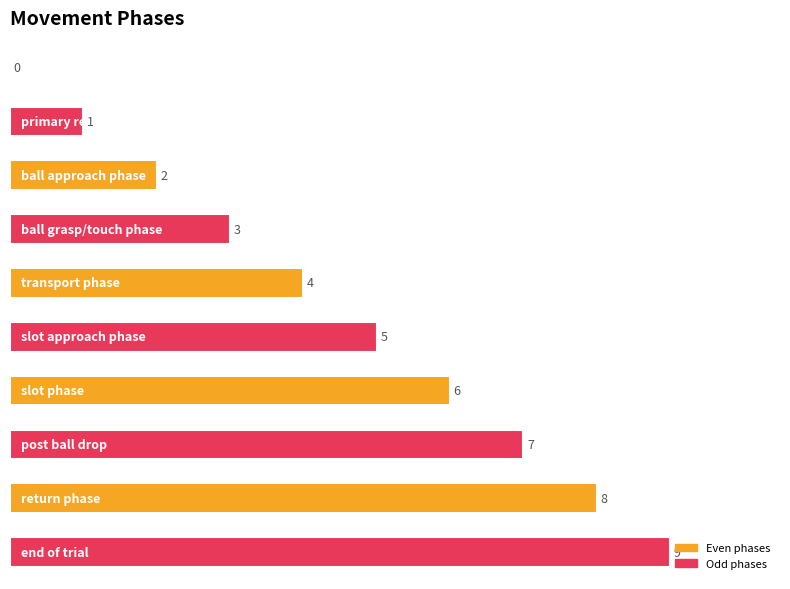

What is the greatest value displayed?

9